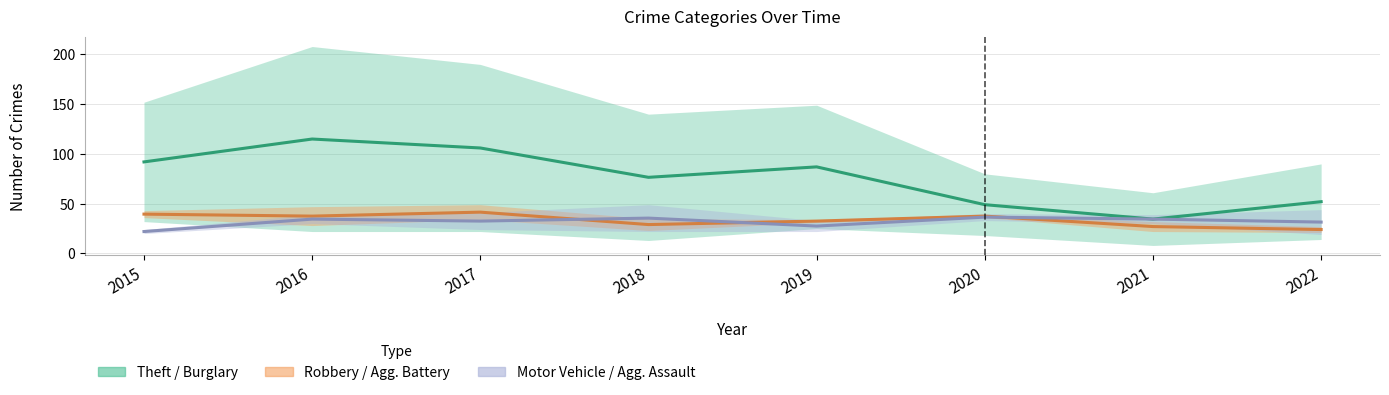

What is the value of the Motor Vehicle Theft (mean) point at the 6th from the left?

36.5